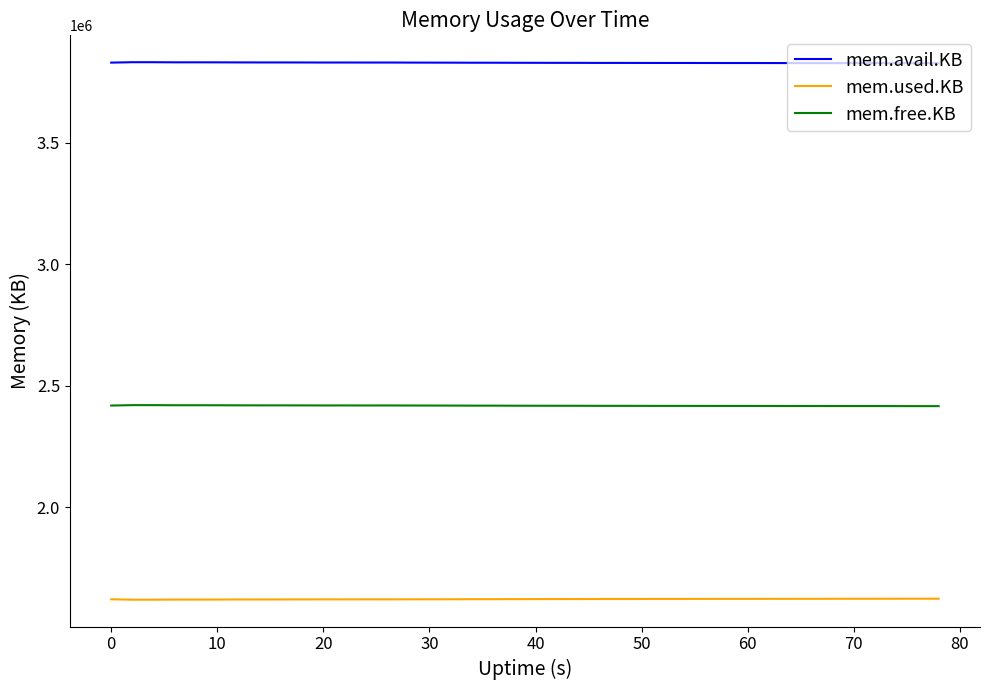

Does the chart display data point markers on the line(s)?

No